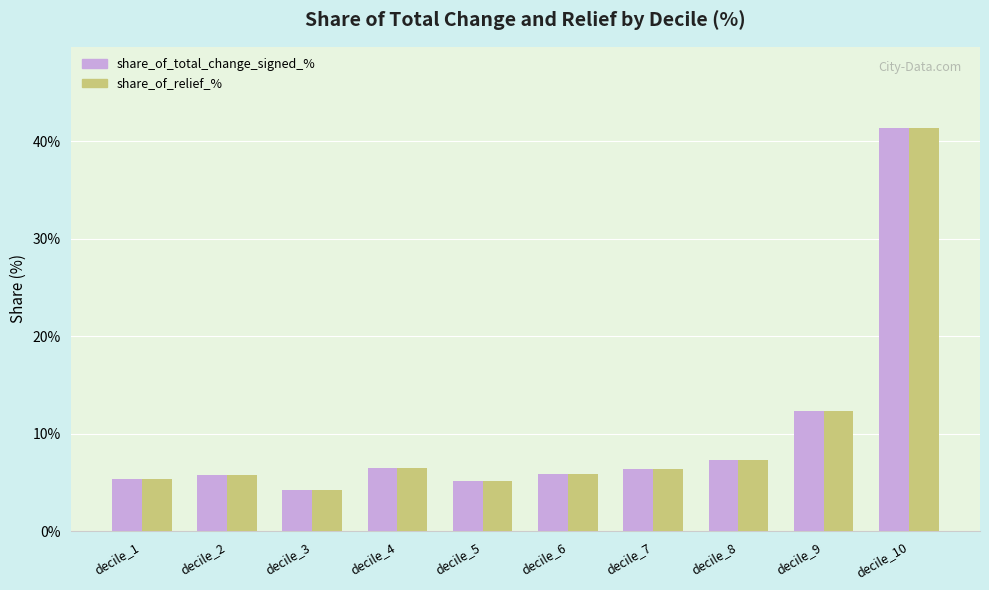

Does the chart contain stacked bars?

No